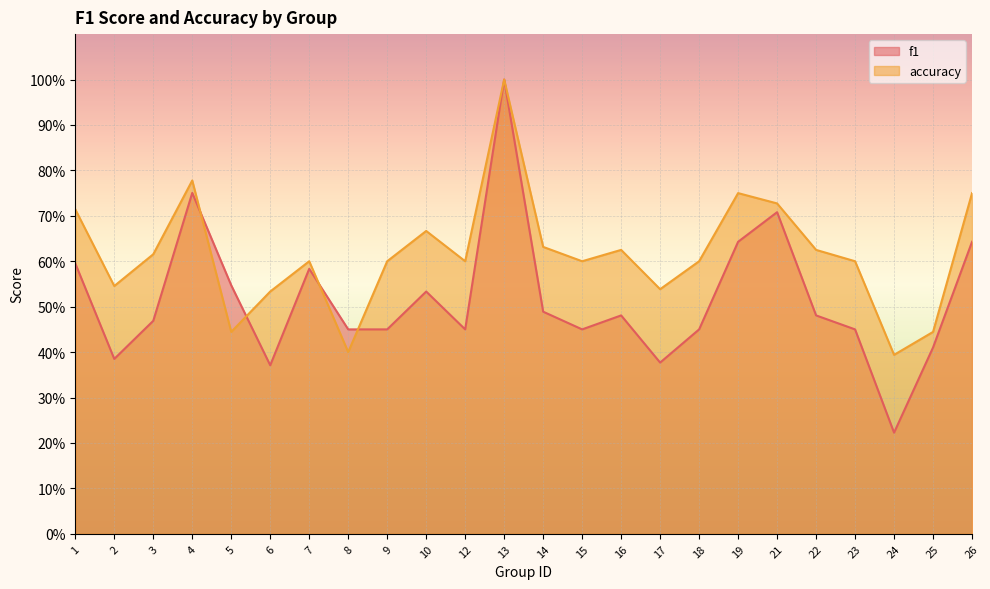

Reading right to left, extract all data points from this chart.

f1: 26=0.6	25=0.4	24=0.2	23=0.5	22=0.5	21=0.7	19=0.6	18=0.5	17=0.4	16=0.5	15=0.5	14=0.5	13=1.0	12=0.5	10=0.5	9=0.5	8=0.5	7=0.6	6=0.4	5=0.5	4=0.8	3=0.5	2=0.4	1=0.6
accuracy: 26=0.8	25=0.4	24=0.4	23=0.6	22=0.6	21=0.7	19=0.8	18=0.6	17=0.5	16=0.6	15=0.6	14=0.6	13=1.0	12=0.6	10=0.7	9=0.6	8=0.4	7=0.6	6=0.5	5=0.4	4=0.8	3=0.6	2=0.5	1=0.7